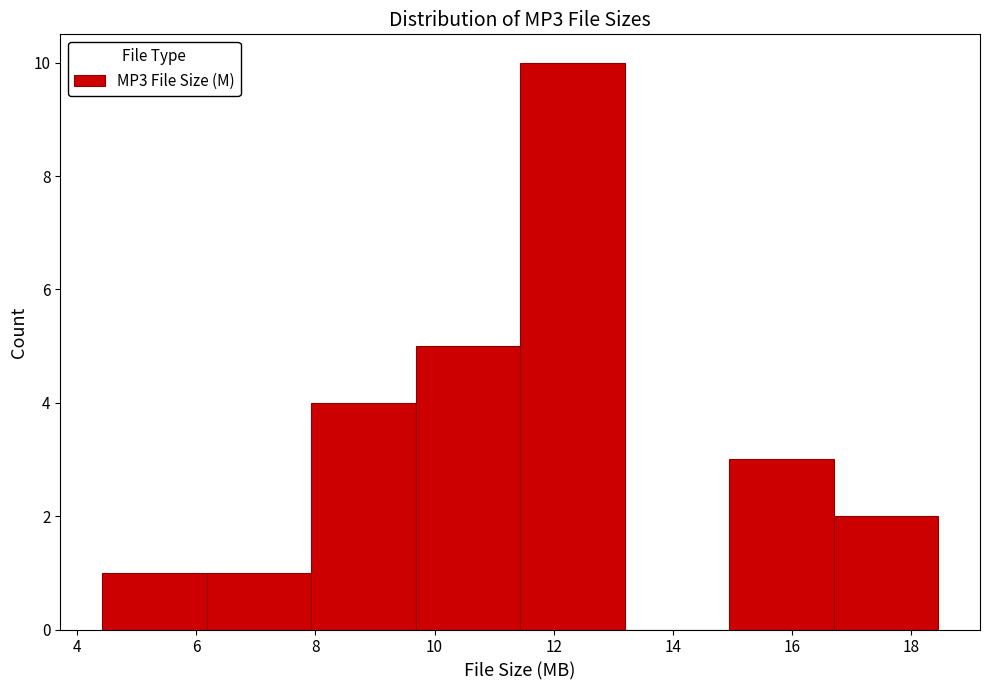

Which range on the x-axis has the tallest bar?

11.4 to 13.2